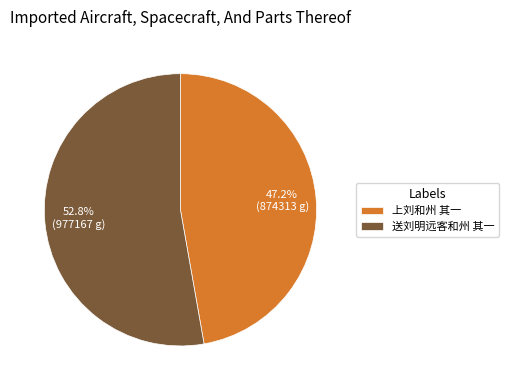

What is the majority slice?

送刘明远客和州 其一